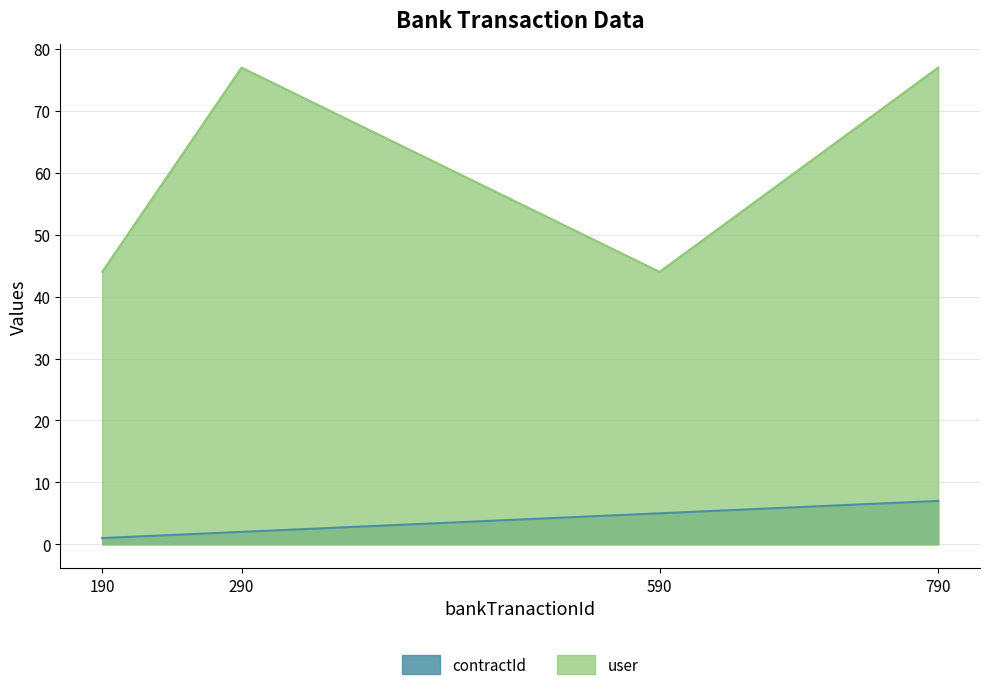

What is the value of the contractId point at the 2nd from the left?

2